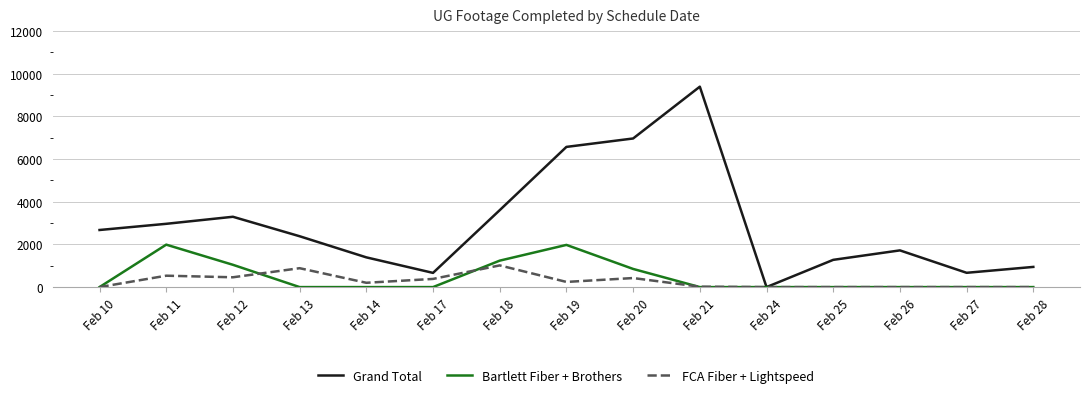

At which category is the sum across all series the highest?

Feb 21